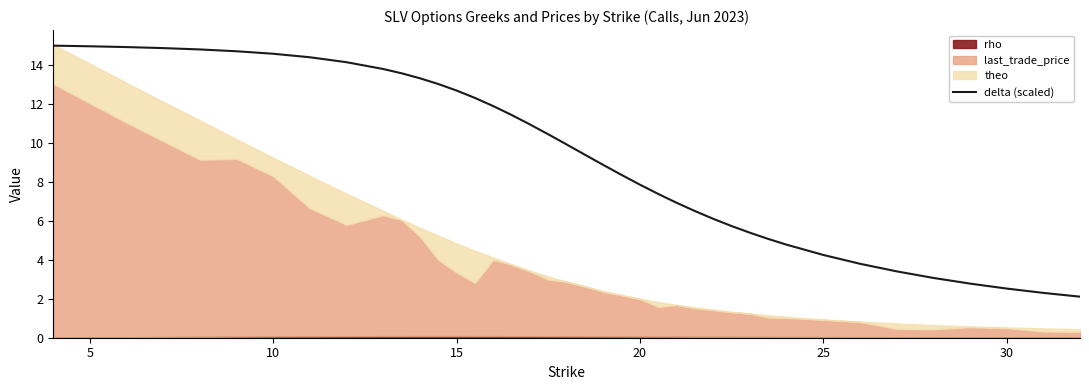

The delta (scaled) series shows 7.9 at 20. True or false?

True